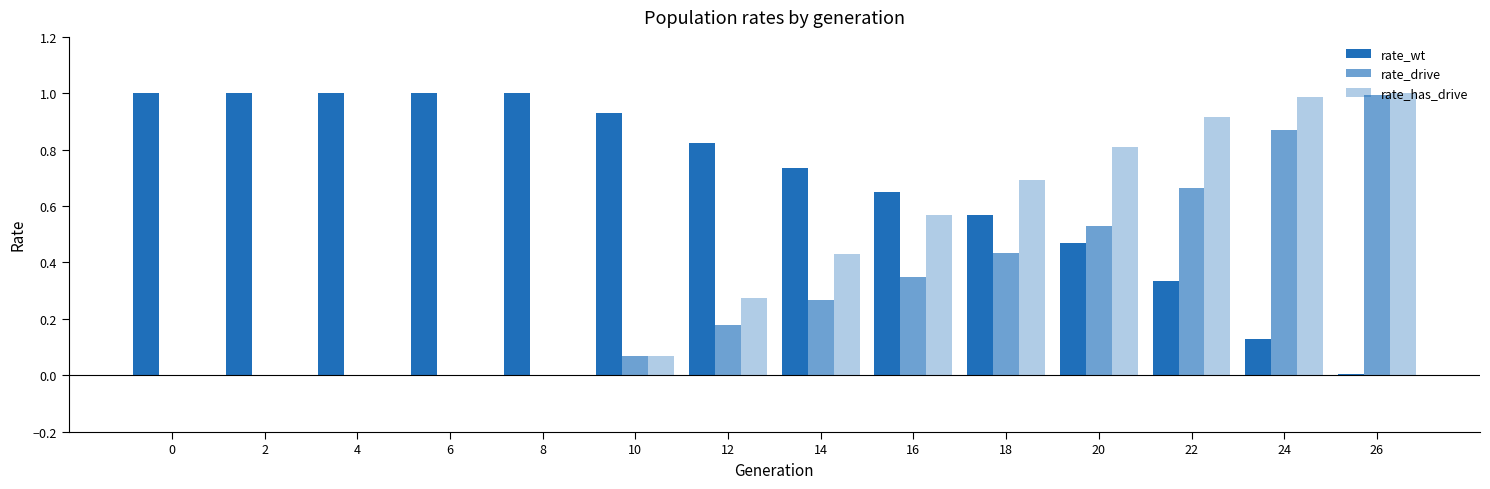

Are the bars horizontal?

No